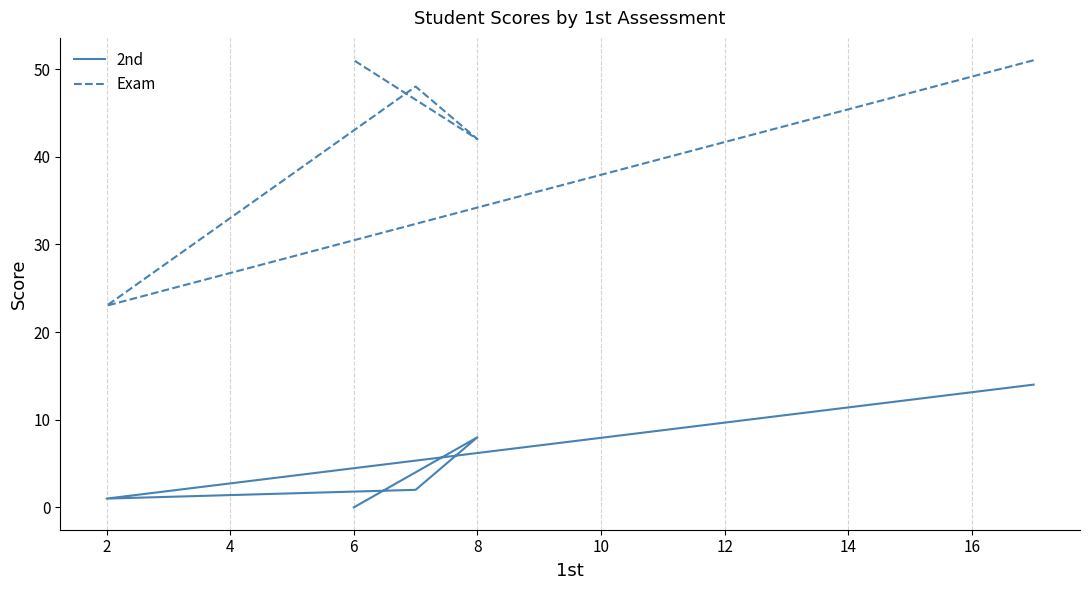

Which series has the largest total across all categories?

Exam